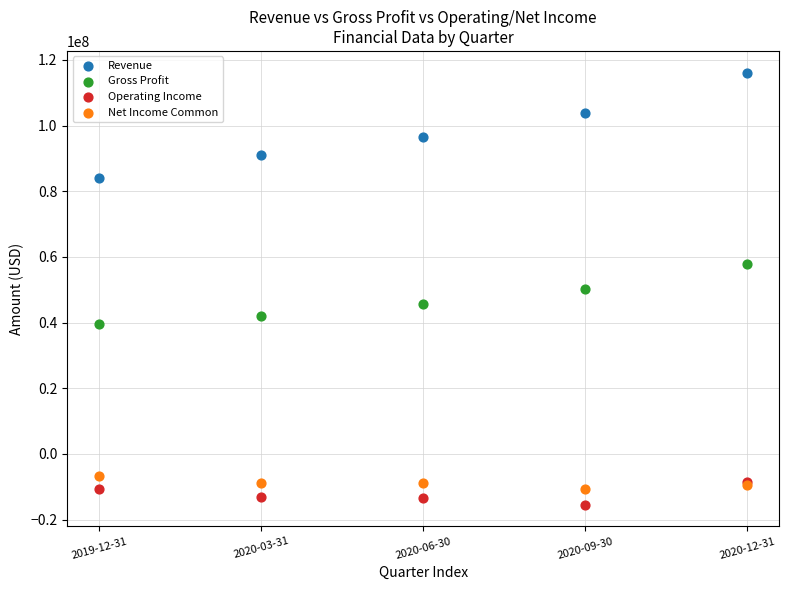

In the Gross Profit series, what Y value is closest to 48745000?

50309000